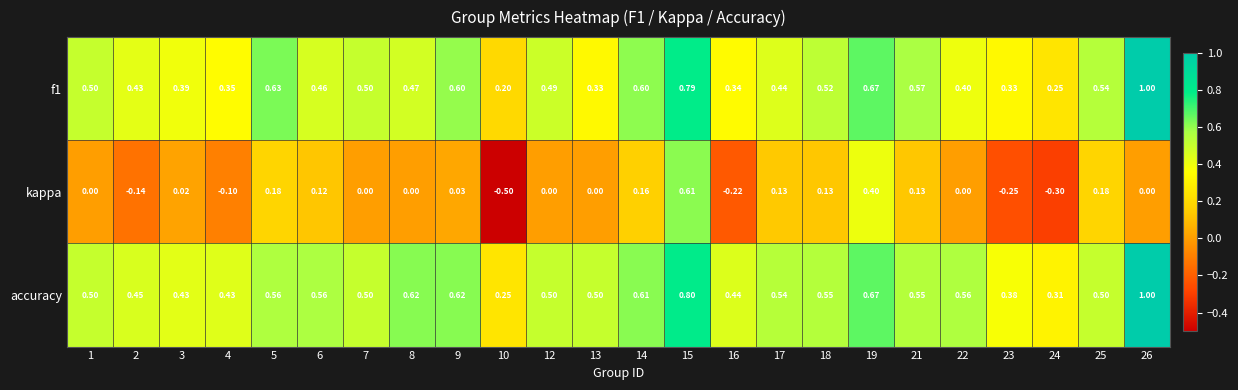

Which series has the widest spread of values?

kappa